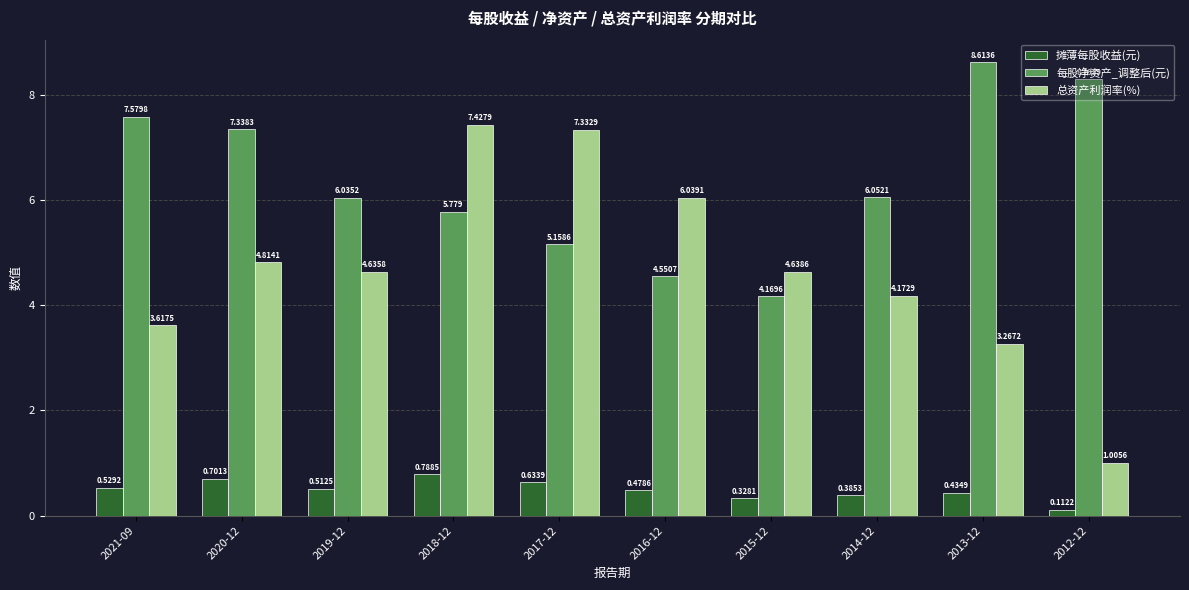

Which category has the highest value in the 总资产利润率(%) series?

2018-12